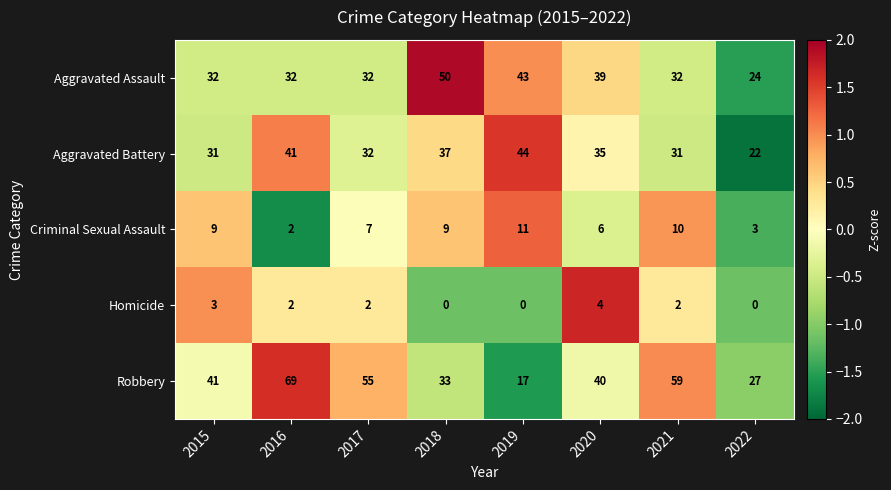

What is the spread (max minus min) of values at 2016?

67